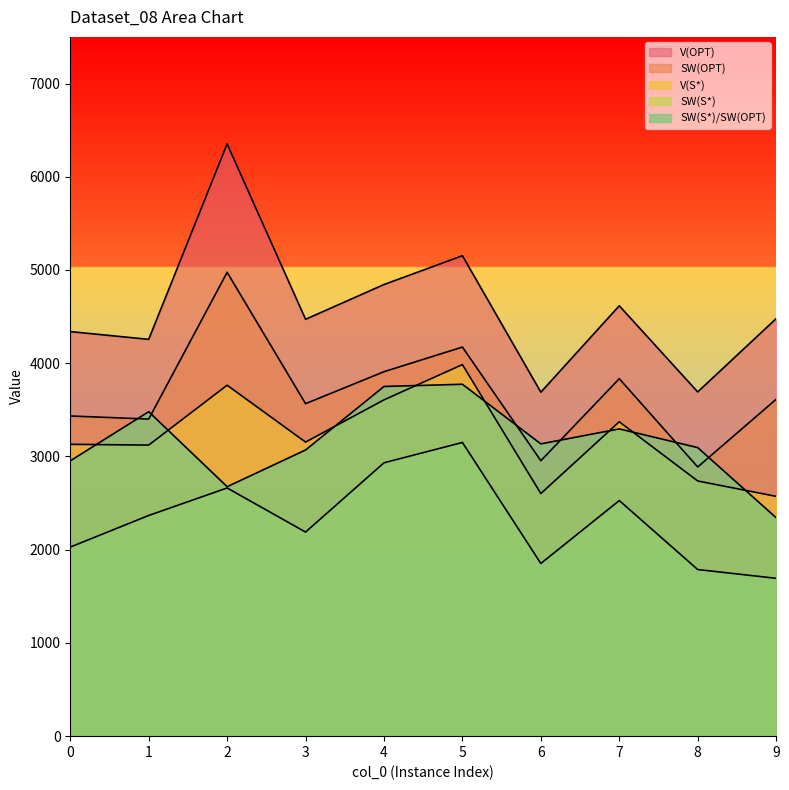

What is the difference between the maximum and second lowest values in the V(OPT) series?

2660.0